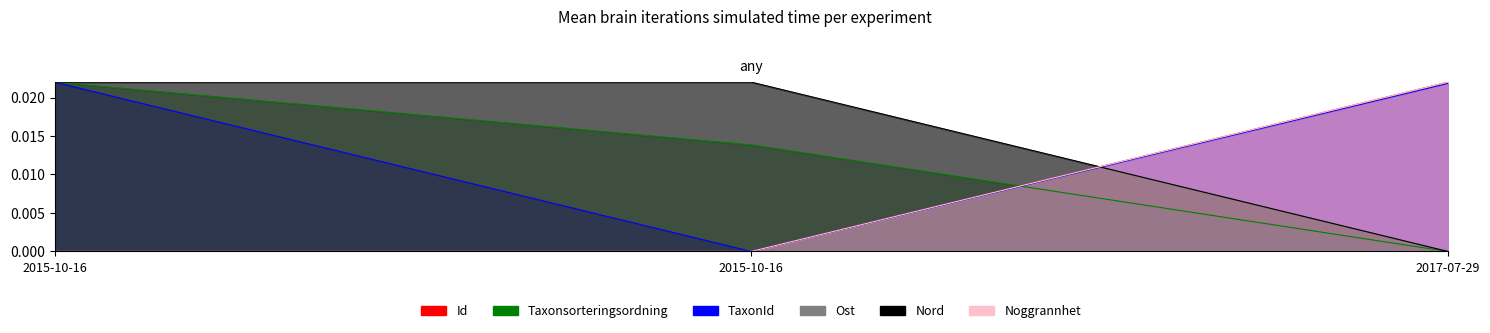

At which label does TaxonId reach its minimum?

2015-10-16